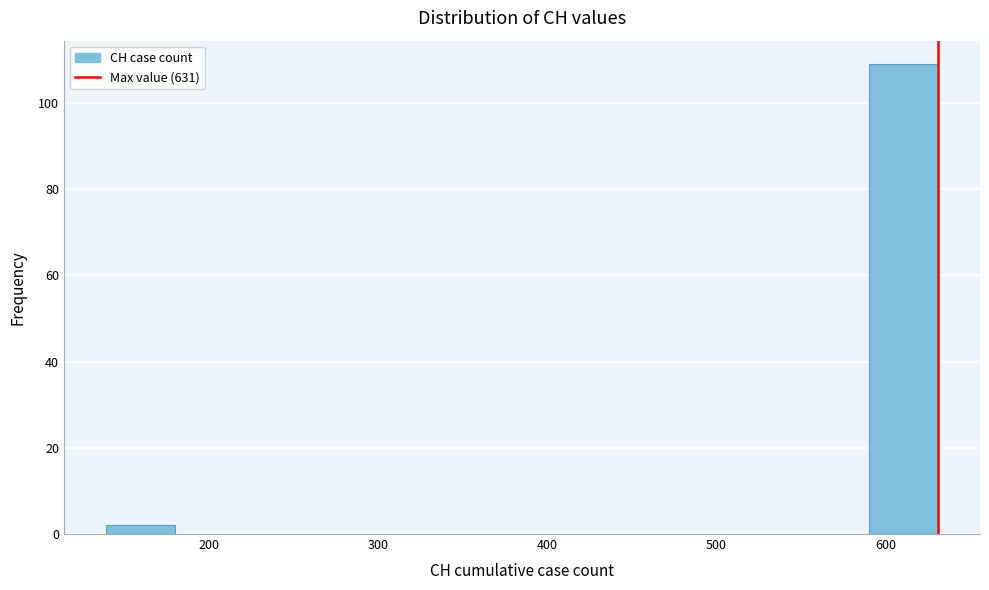

Reading left to right, list every bar in this chart as the range it spans on the x-axis followed by its height. Neither the bar edges nor the heights are printed on the chart, so give them approximately, as read against the axes.

139 to 180: 2
180 to 221: 0
221 to 262: 0
262 to 303: 0
303 to 344: 0
344 to 385: 0
385 to 426: 0
426 to 467: 0
467 to 508: 0
508 to 549: 0
549 to 590: 0
590 to 631: 110